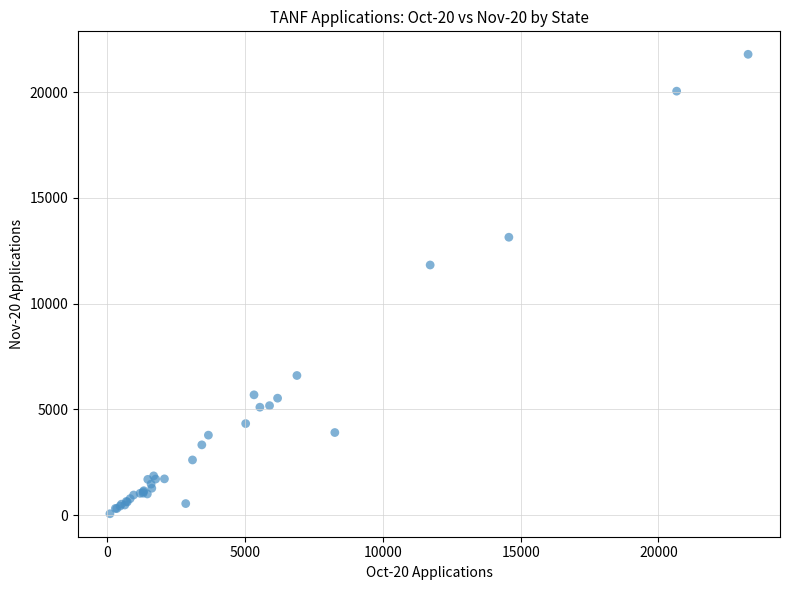

What Y value in the scatter plot is closest to 10930?

11830